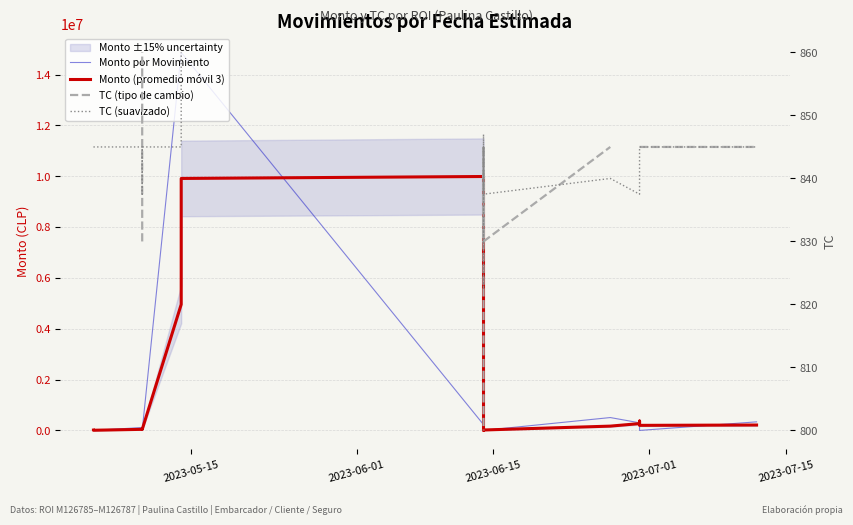

What is the sum of all Monto (promedio móvil 3) values?

31698366.3